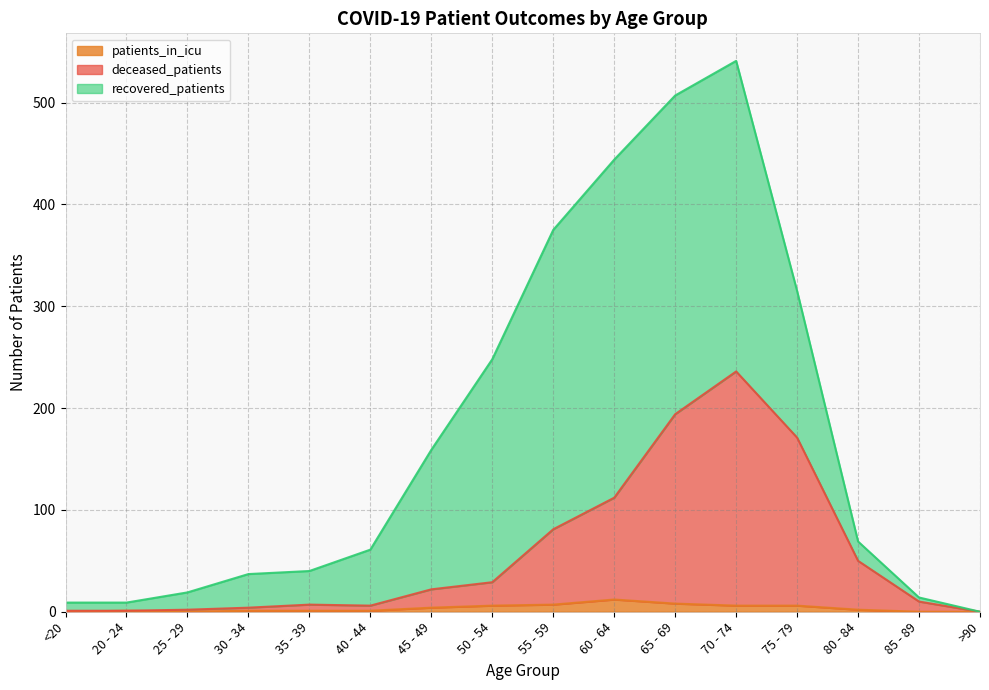

Is it true that patients_in_icu equals 6 at 70 - 74?

True